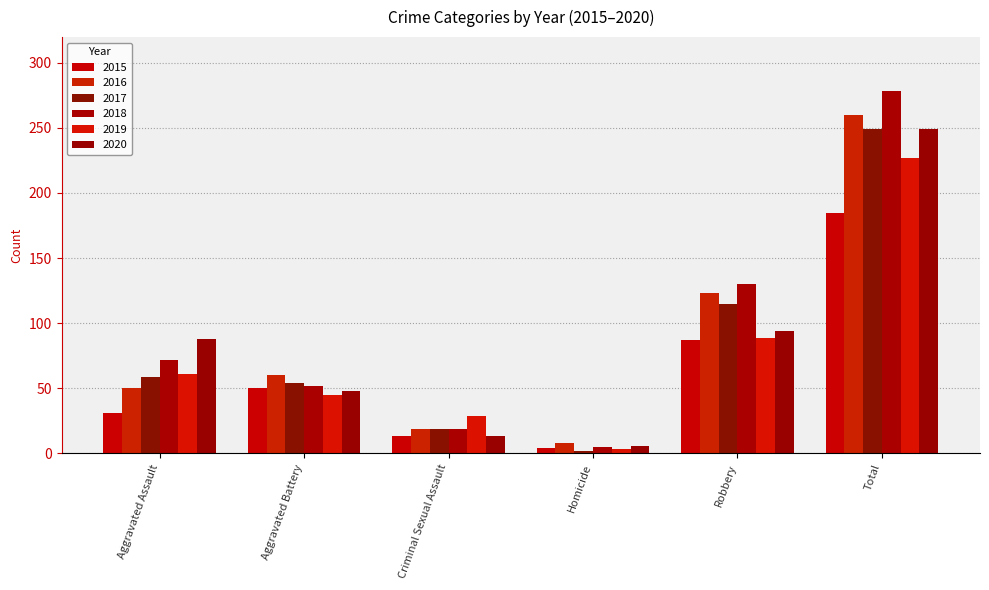

Which has a higher value, Total or Aggravated Assault?

Total